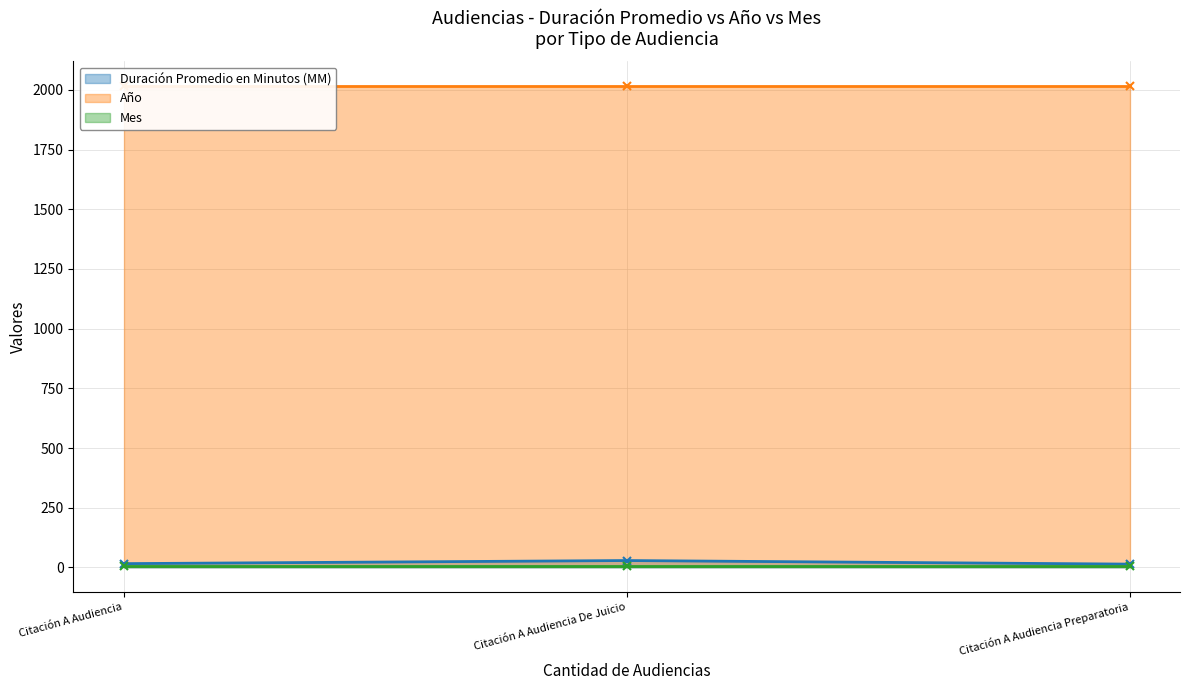

What is the maximum value shown in the chart?

2018